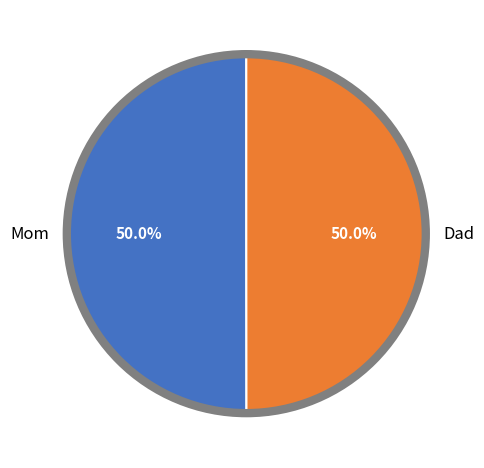

Do Mom and Dad together represent more than half of the pie?

Yes